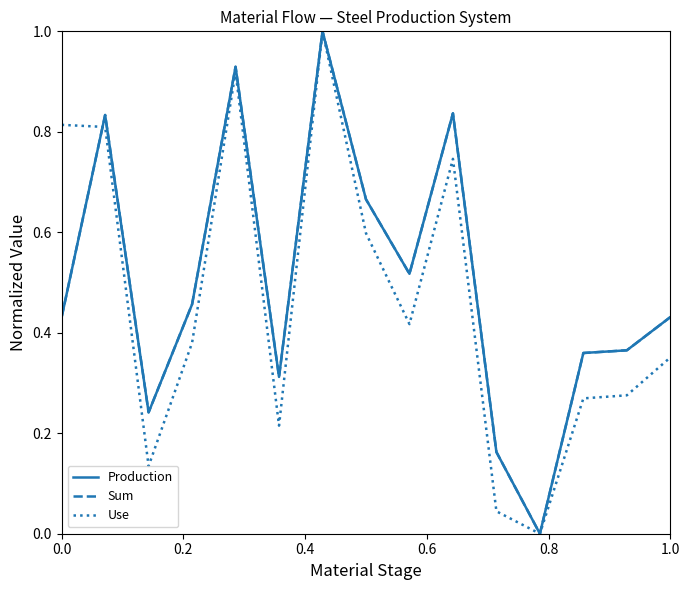

Rank the series by their maximum value, from lowest to highest.

Production, Sum, Use